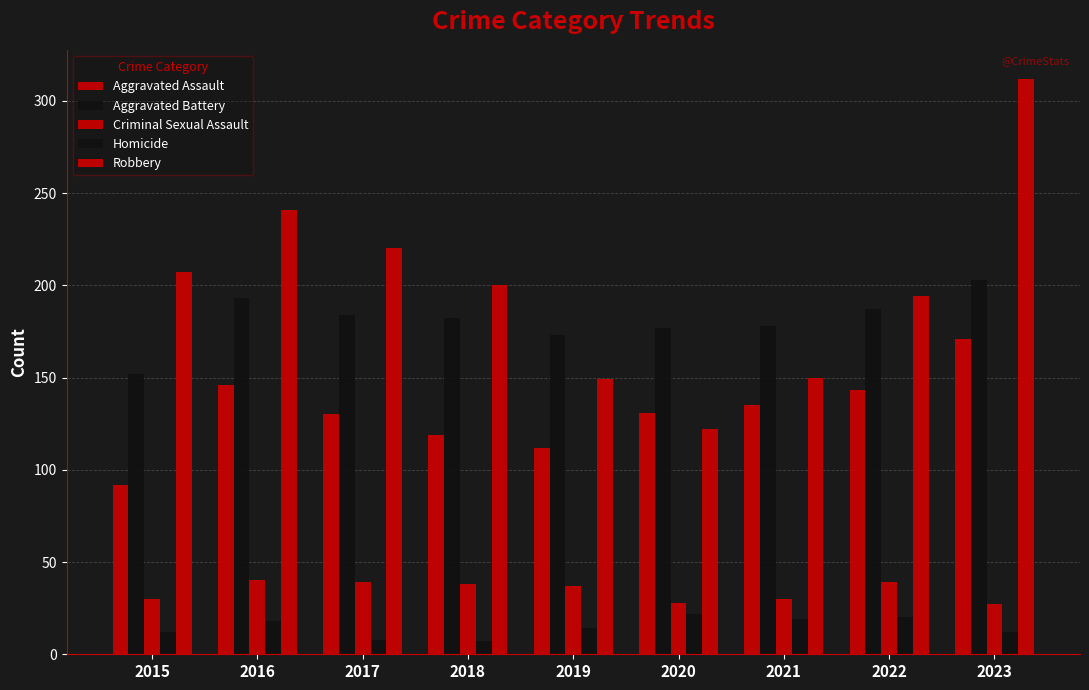

Does the chart contain any negative values?

No